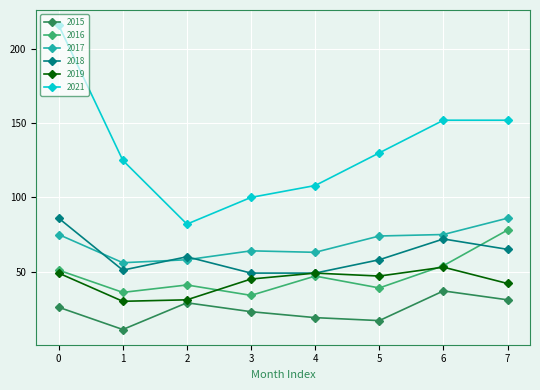

How many lines are shown in the chart?

6